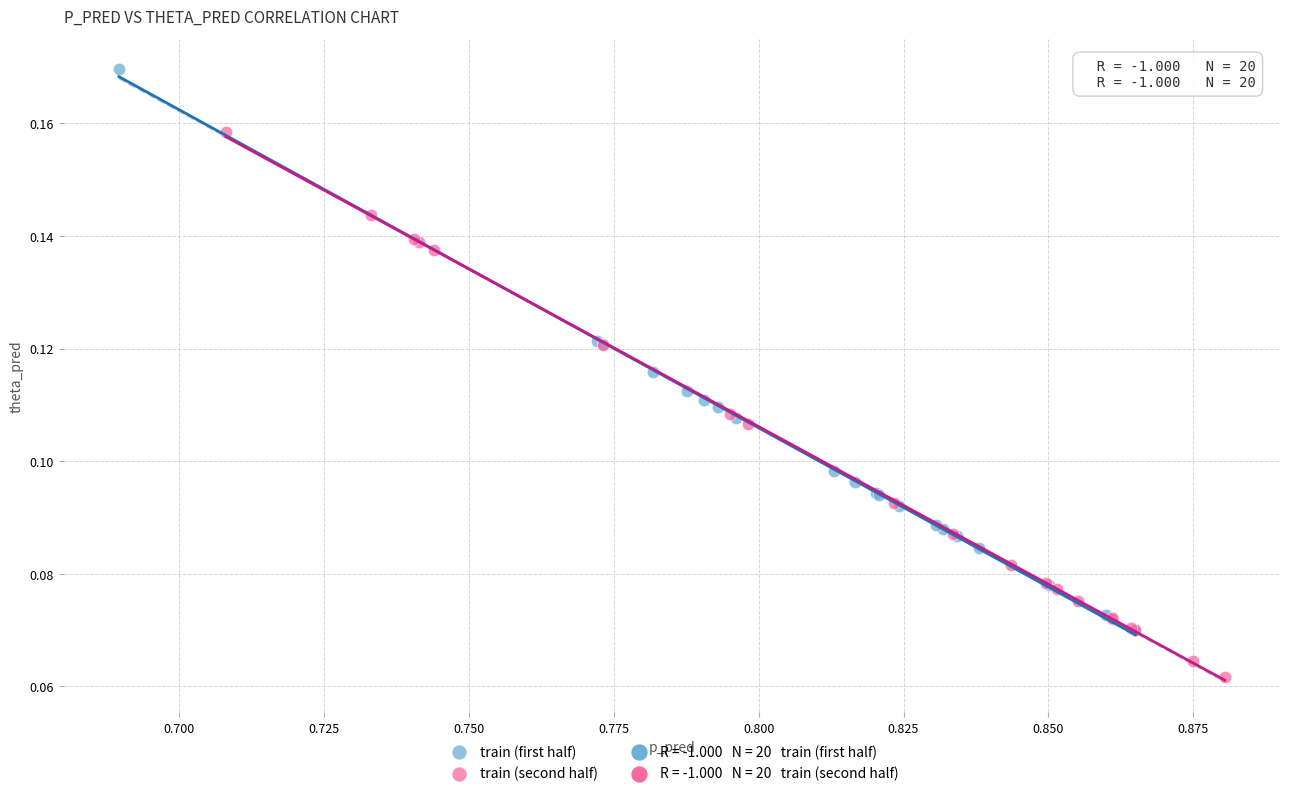

Which series contains the lowest Y value?

train (second half)